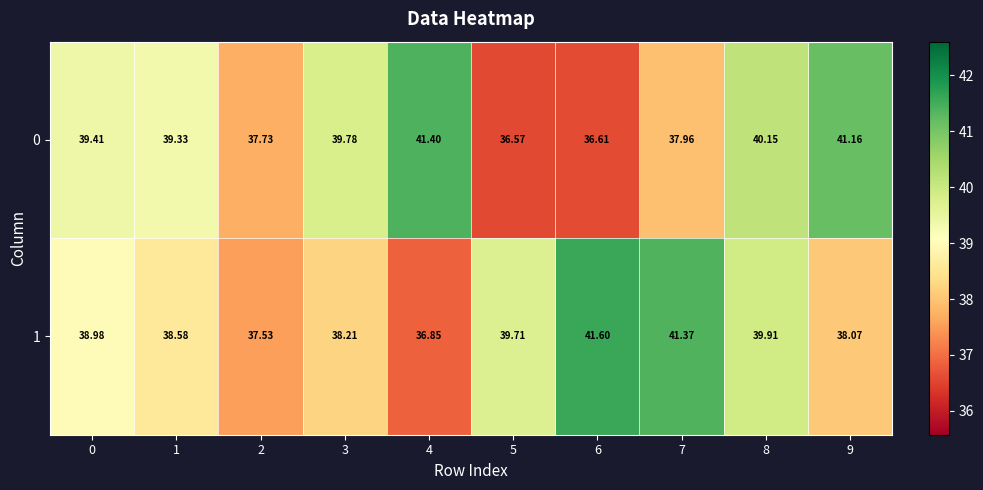

Rank the series by their maximum value, from highest to lowest.

1, 0